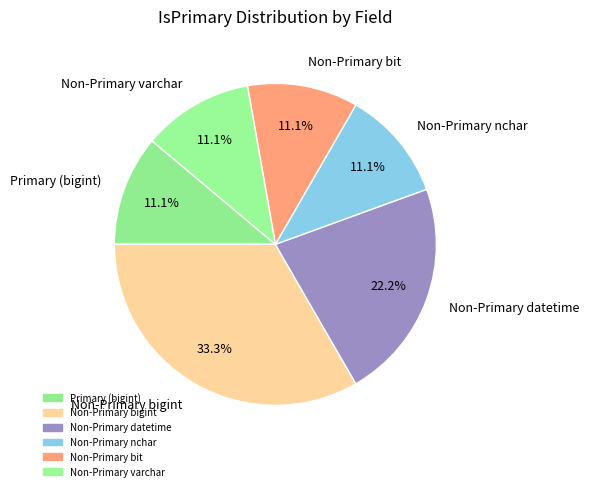

Which slice is the largest?

Non-Primary bigint